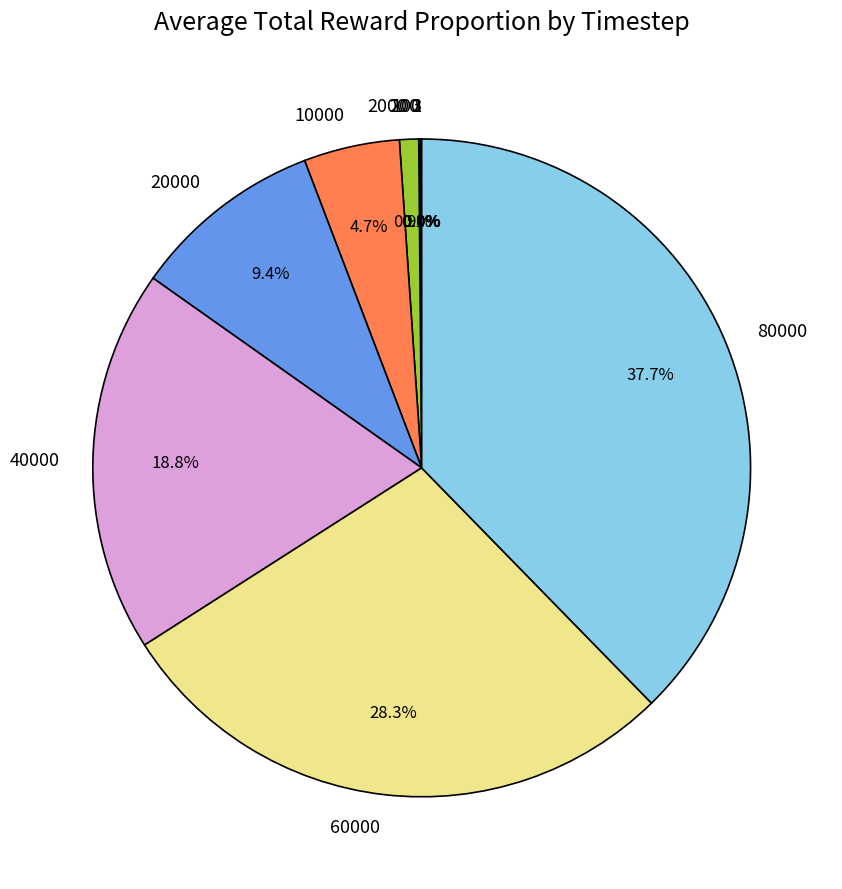

Is there any slice that represents more than half of the pie?

No